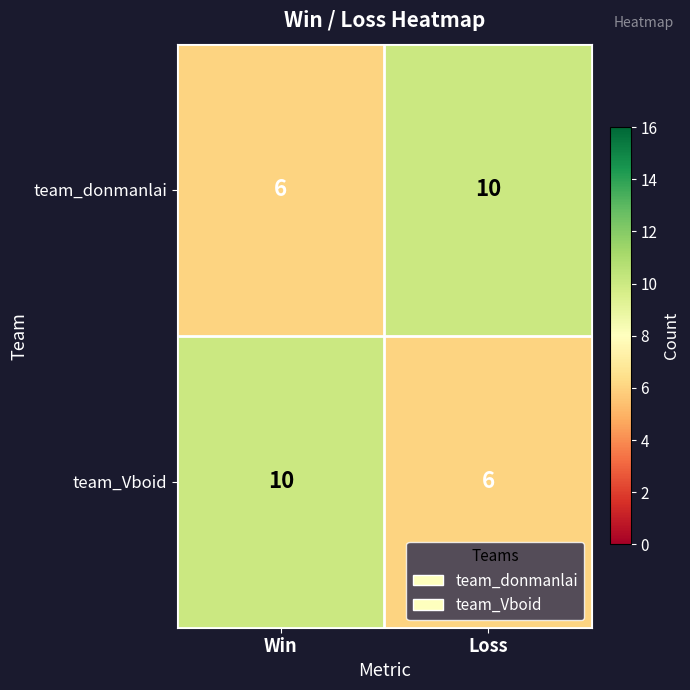

The value of team_donmanlai at Loss is 10. True or false?

True